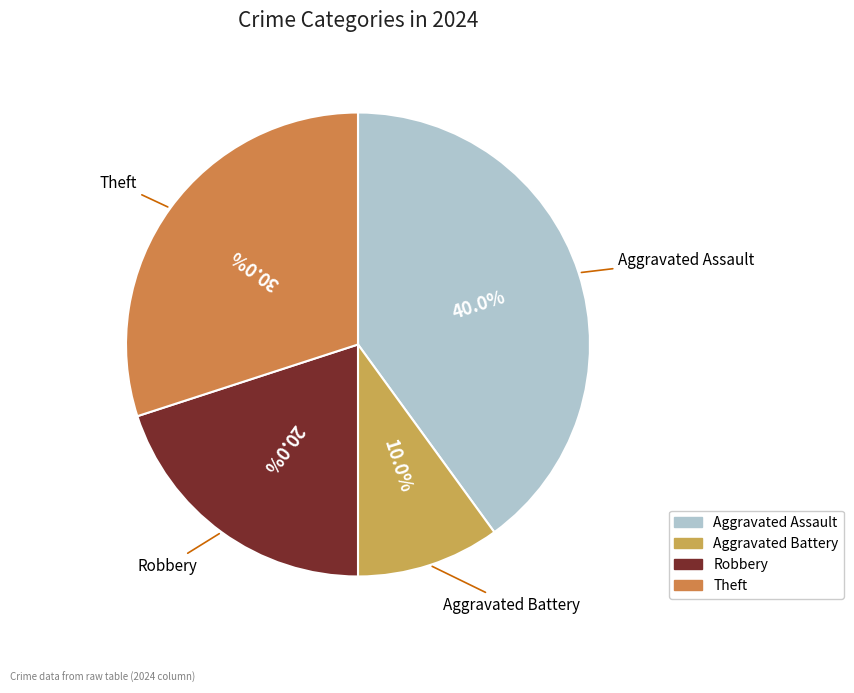

Which category has the biggest portion of the pie?

Aggravated Assault